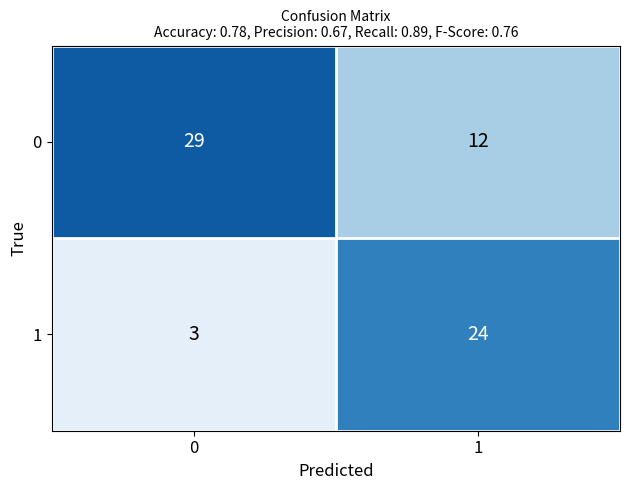

List the labels in order of 1 value, smallest first.

0, 1